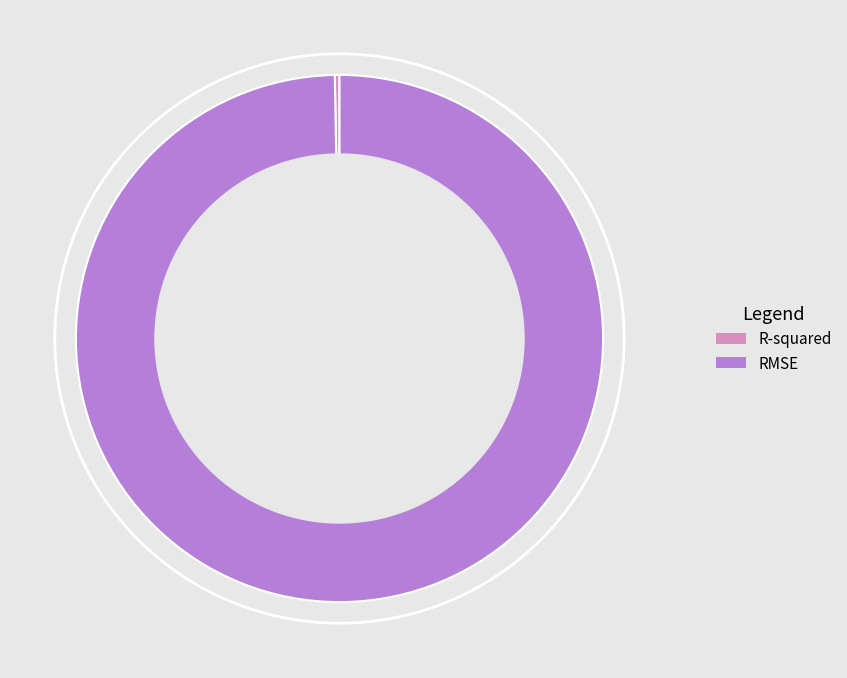

What is the largest slice in the pie chart?

RMSE